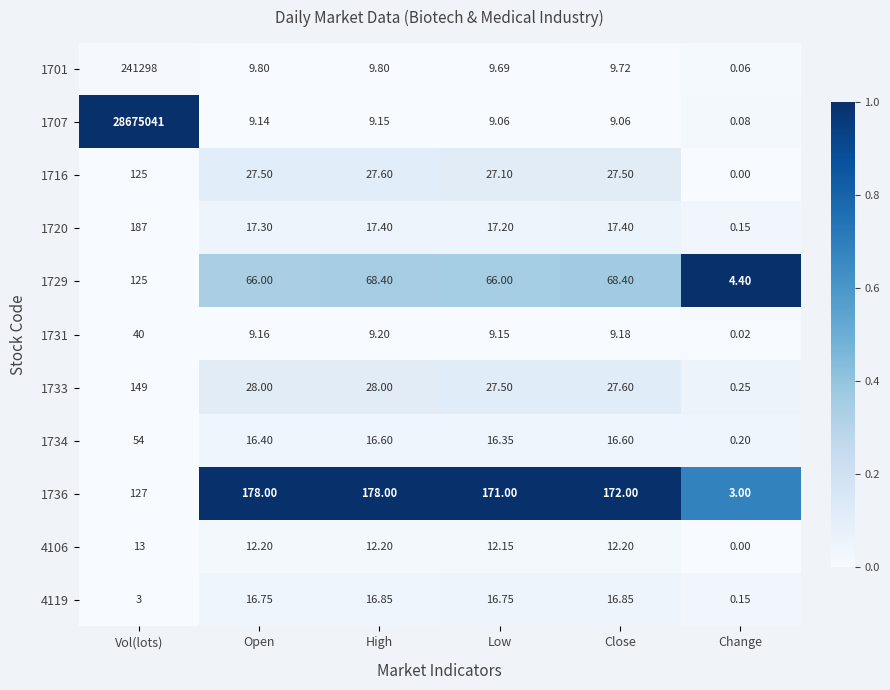

At how many categories does at least one series exceed 0?

6